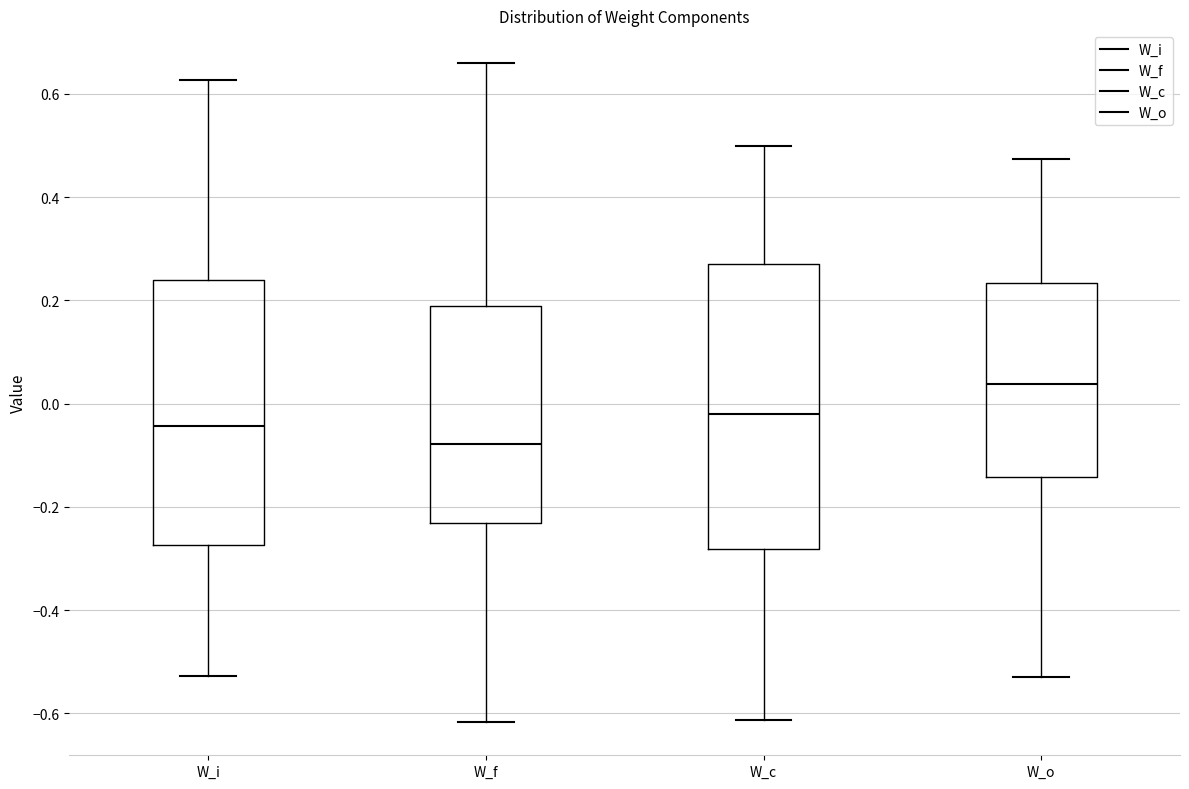

Which box's median line is the highest?

W_o